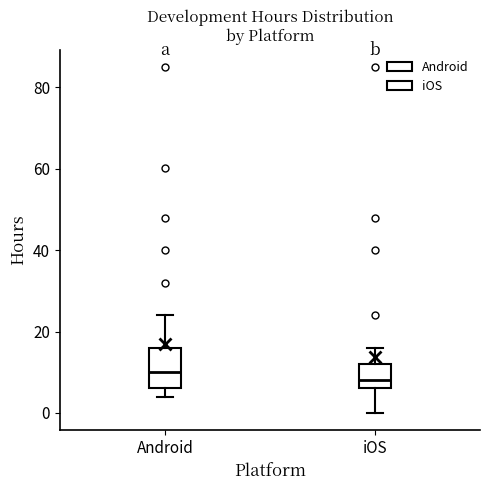

Reading left to right, transcribe this box plot: for each box, give where its median line is, the range the box spans, and where its two whiskers end, as read against the y-axis. The values are not printed on the chart, so give them approximately, as read against the axis.

Android: median 10, box 6 to 16, whiskers 4 to 24
iOS: median 8, box 6 to 12, whiskers 0 to 16